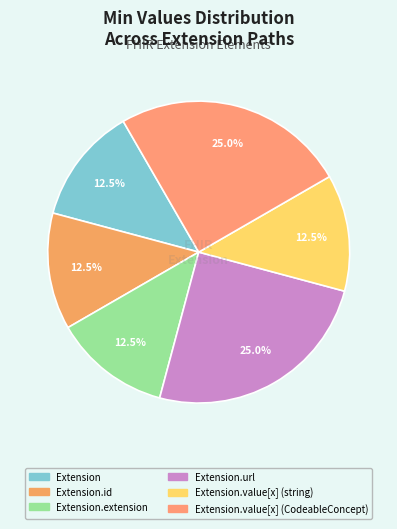

How many segments does this pie chart have?

6